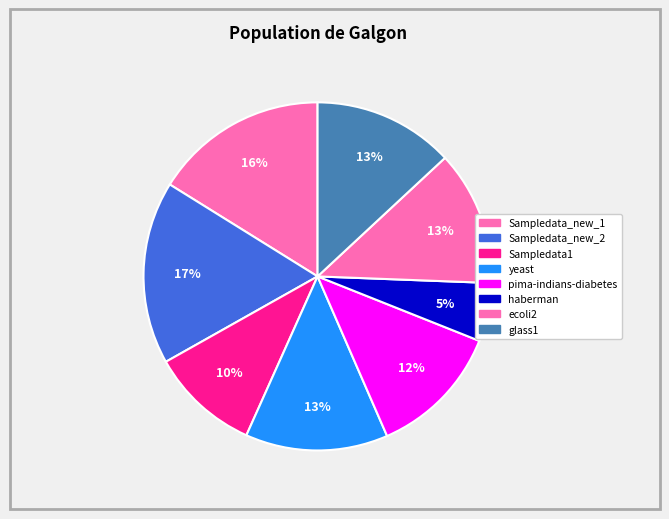

To the nearest percent, what is the combined percentage of haberman and Sampledata_new_1?

22%